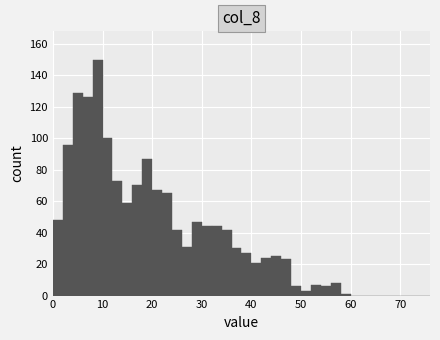

Read against the x-axis, roughly where is the centre of the tallest bar?

9